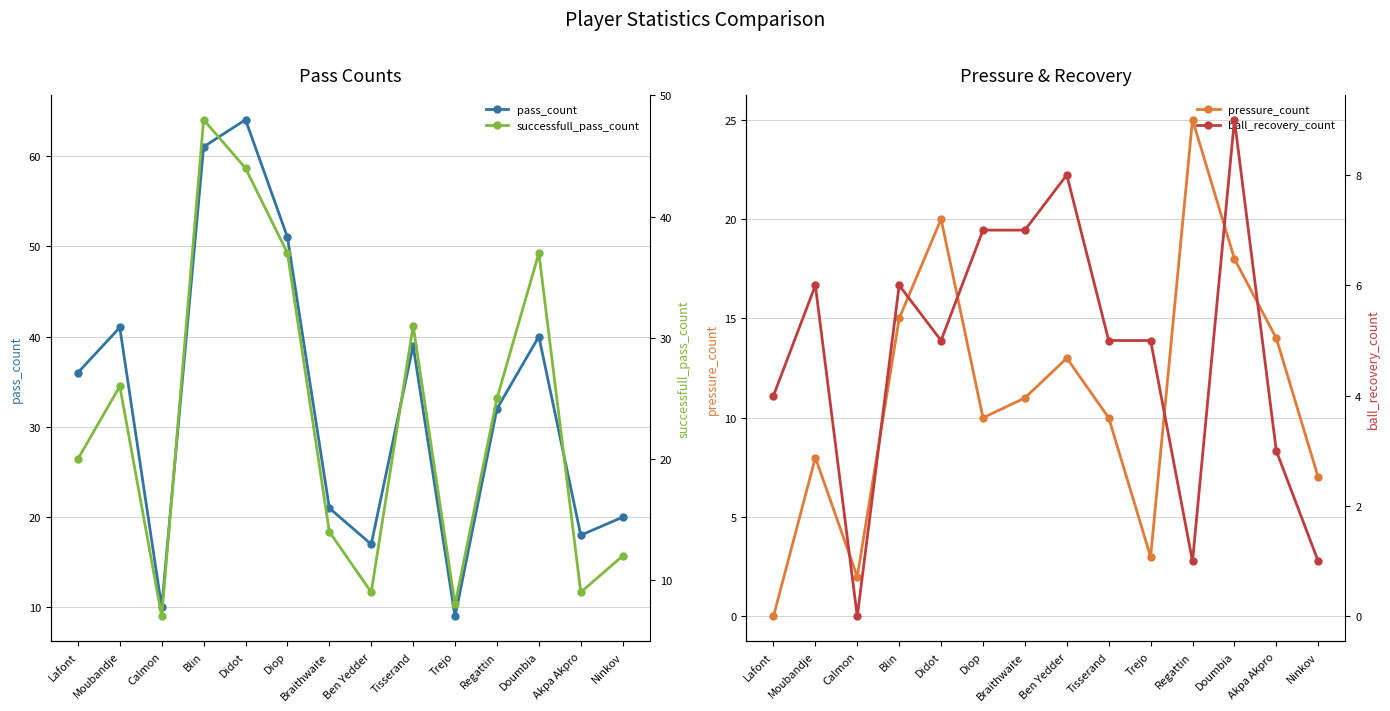

Does the chart have visible grid lines?

Yes